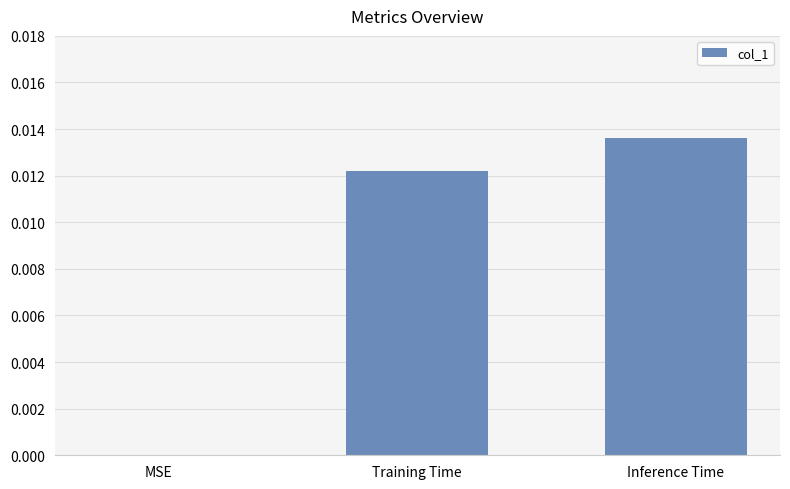

How many values are between 0 and 1?

3